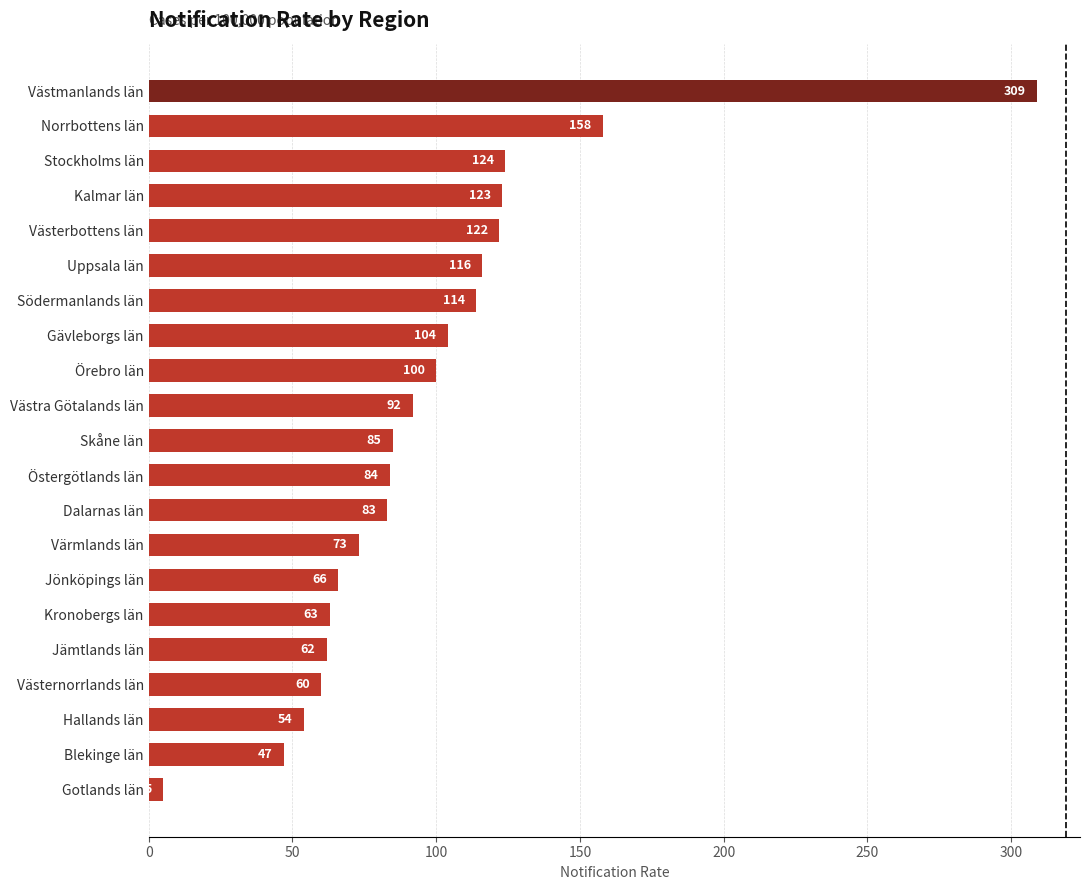

Reading top to bottom, transcribe all the data shown in this chart.

Västmanlands län=309	Norrbottens län=158	Stockholms län=124	Kalmar län=123	Västerbottens län=122	Uppsala län=116	Södermanlands län=114	Gävleborgs län=104	Örebro län=100	Västra Götalands län=92	Skåne län=85	Östergötlands län=84	Dalarnas län=83	Värmlands län=73	Jönköpings län=66	Kronobergs län=63	Jämtlands län=62	Västernorrlands län=60	Hallands län=54	Blekinge län=47	Gotlands län=5